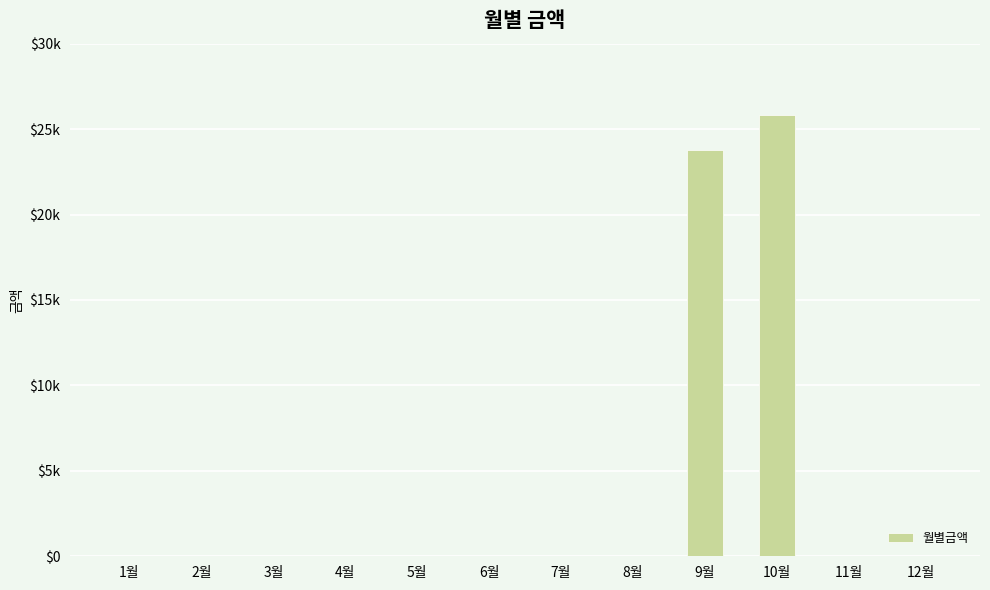

What value does the data have at 10월?

25840